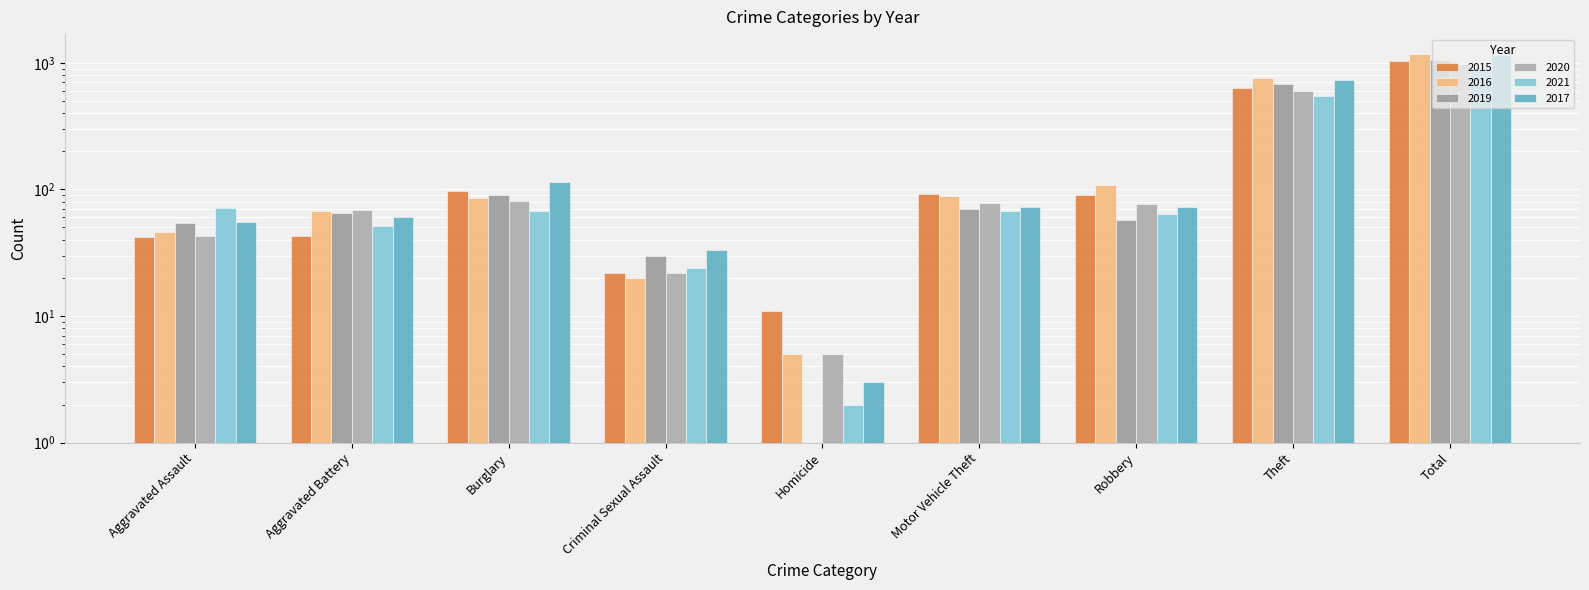

Where does the 2015 series first go above 91?

Burglary